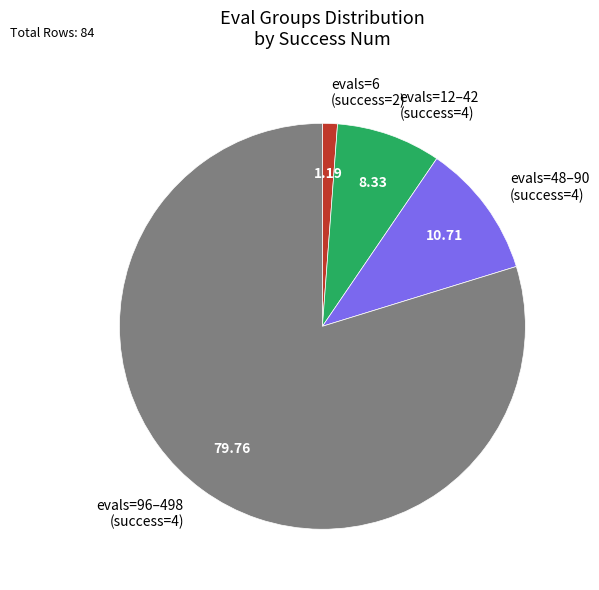

Between evals=96–498 (success=4) and evals=6 (success=2), which is larger?

evals=96–498 (success=4)